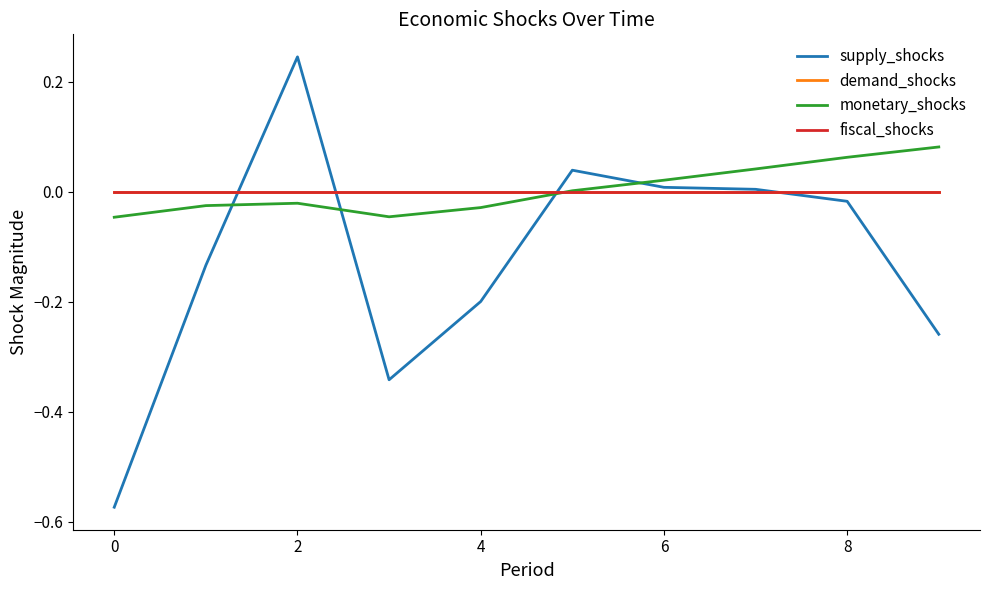

Which series has the widest spread of values?

supply_shocks